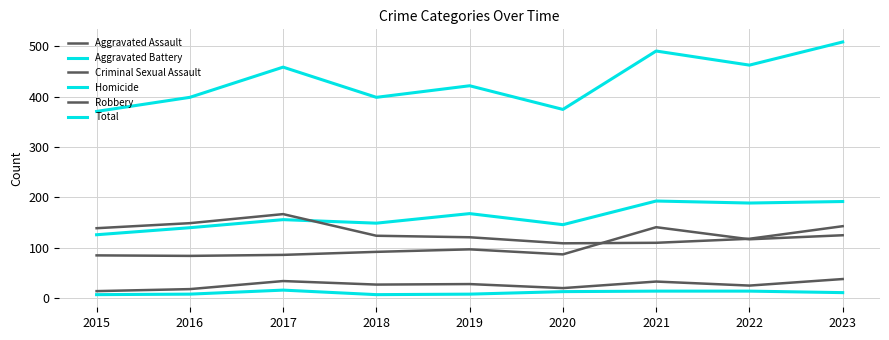

Is this an area chart (filled region under the line)?

No